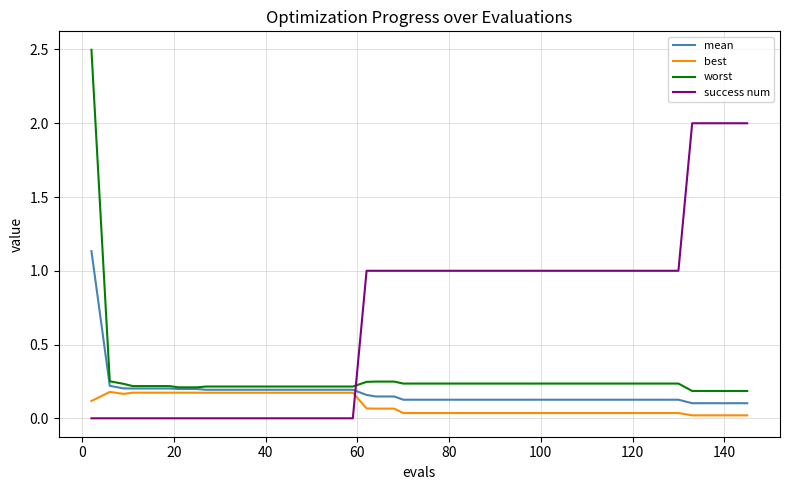

List the series in order of their peak value, lowest first.

best, mean, success num, worst